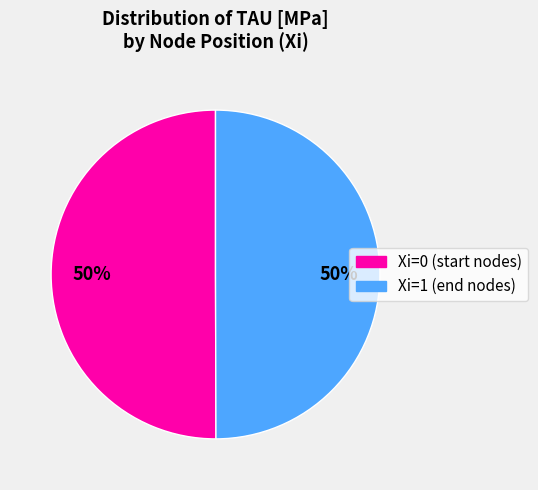

True or false: Xi=0 (start nodes) accounts for 50% of the total.

True